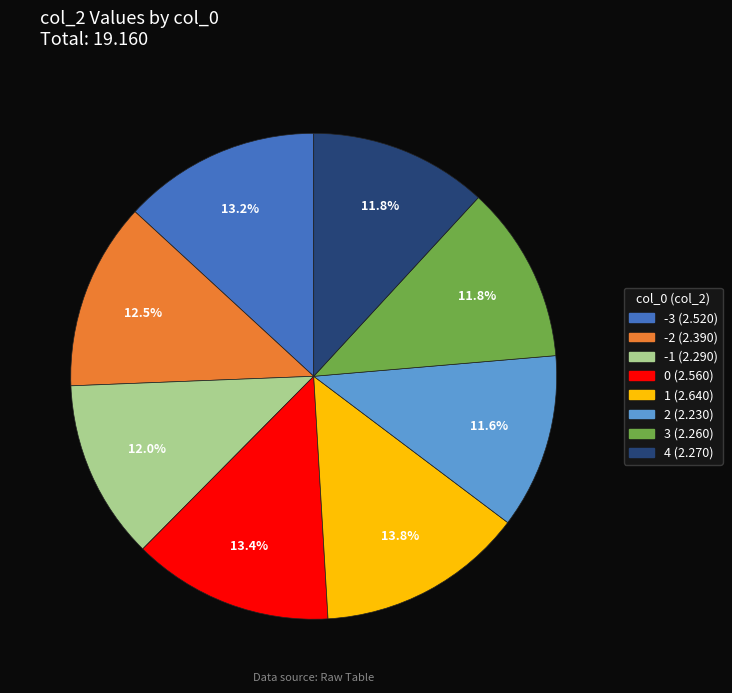

To the nearest percent, what percentage of the pie is -3?

13%